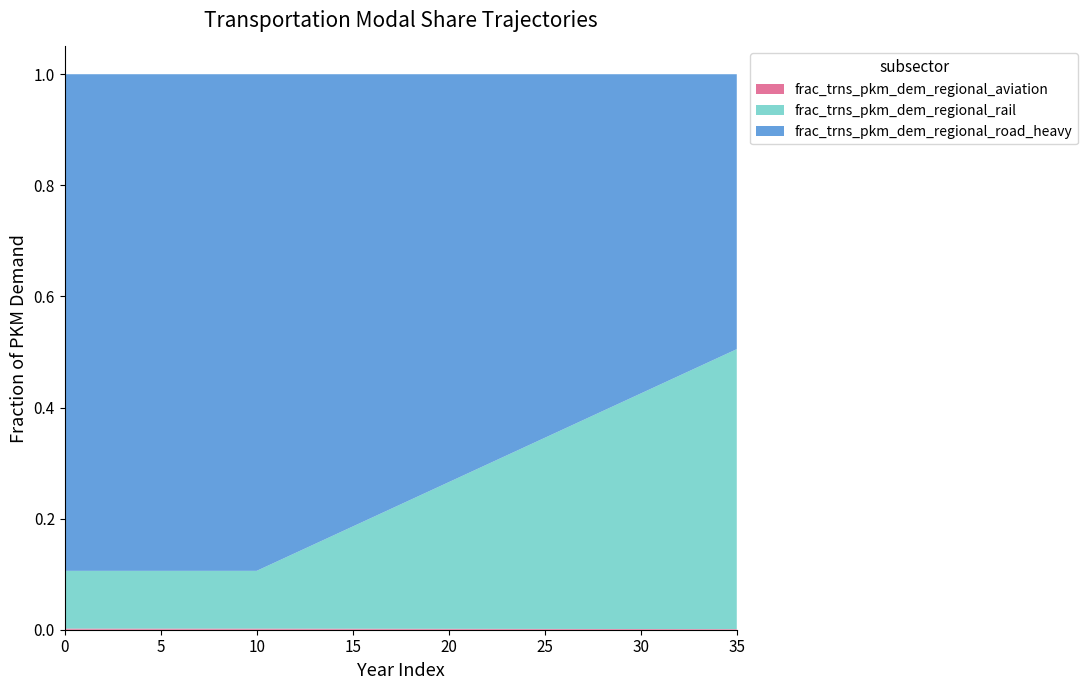

Reading left to right, list all the values displayed in this chart.

frac_trns_pkm_dem_regional_aviation: 0=0.0	1=0.0	2=0.0	3=0.0	4=0.0	5=0.0	6=0.0	7=0.0	8=0.0	9=0.0	10=0.0	11=0.0	12=0.0	13=0.0	14=0.0	15=0.0	16=0.0	17=0.0	18=0.0	19=0.0	20=0.0	21=0.0	22=0.0	23=0.0	24=0.0	25=0.0	26=0.0	27=0.0	28=0.0	29=0.0	30=0.0	31=0.0	32=0.0	33=0.0	34=0.0	35=0.0
frac_trns_pkm_dem_regional_rail: 0=0.1	1=0.1	2=0.1	3=0.1	4=0.1	5=0.1	6=0.1	7=0.1	8=0.1	9=0.1	10=0.1	11=0.1	12=0.1	13=0.2	14=0.2	15=0.2	16=0.2	17=0.2	18=0.2	19=0.2	20=0.3	21=0.3	22=0.3	23=0.3	24=0.3	25=0.3	26=0.4	27=0.4	28=0.4	29=0.4	30=0.4	31=0.4	32=0.5	33=0.5	34=0.5	35=0.5
frac_trns_pkm_dem_regional_road_heavy: 0=0.9	1=0.9	2=0.9	3=0.9	4=0.9	5=0.9	6=0.9	7=0.9	8=0.9	9=0.9	10=0.9	11=0.9	12=0.9	13=0.8	14=0.8	15=0.8	16=0.8	17=0.8	18=0.8	19=0.8	20=0.7	21=0.7	22=0.7	23=0.7	24=0.7	25=0.7	26=0.6	27=0.6	28=0.6	29=0.6	30=0.6	31=0.6	32=0.5	33=0.5	34=0.5	35=0.5